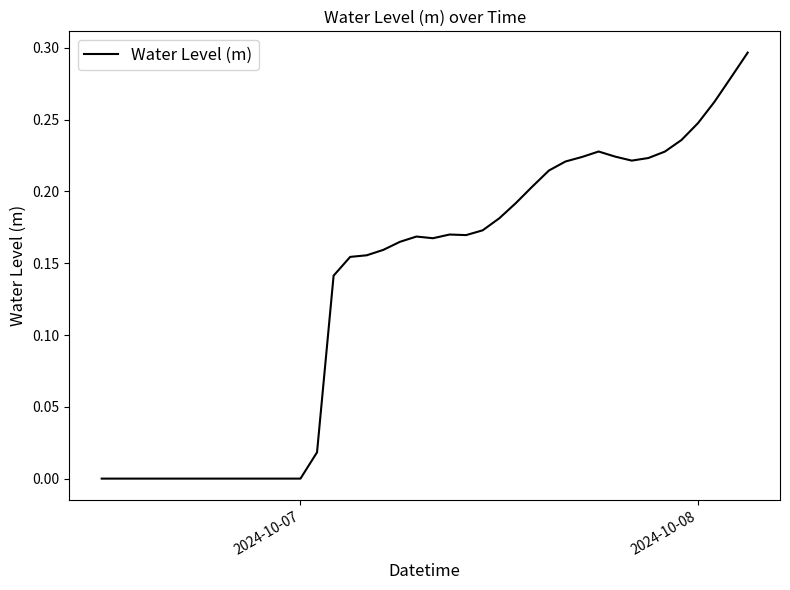

Does the chart have visible grid lines?

No